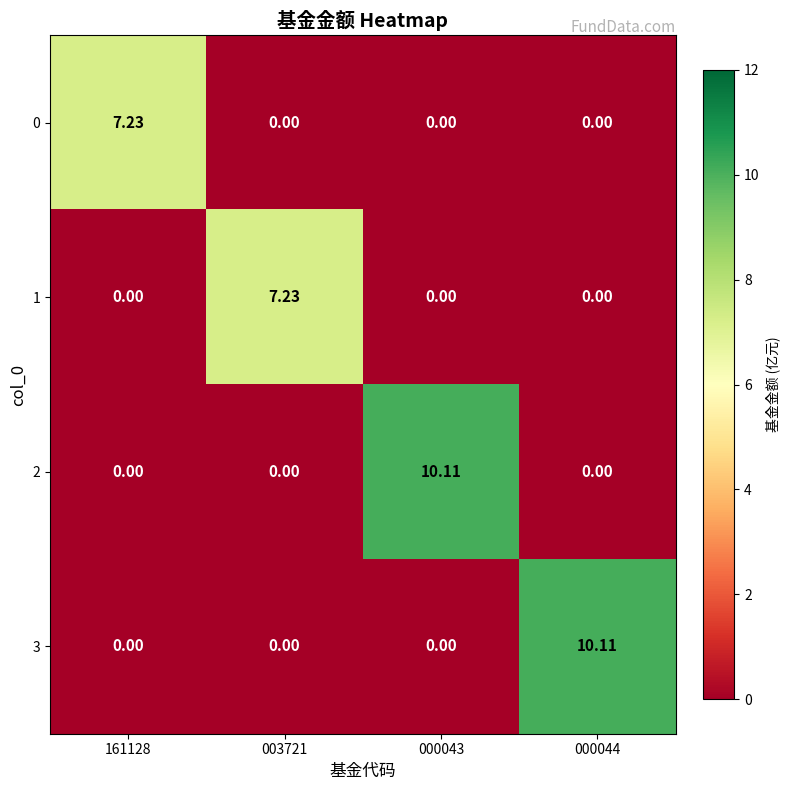

Is the value of 3 at 161128 greater than the value of 1 at 003721?

No